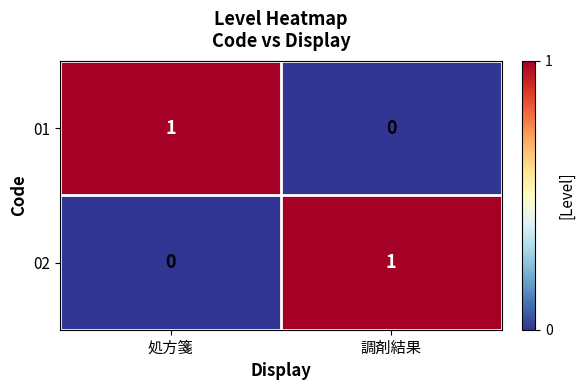

At which label does 02 reach its peak?

調剤結果